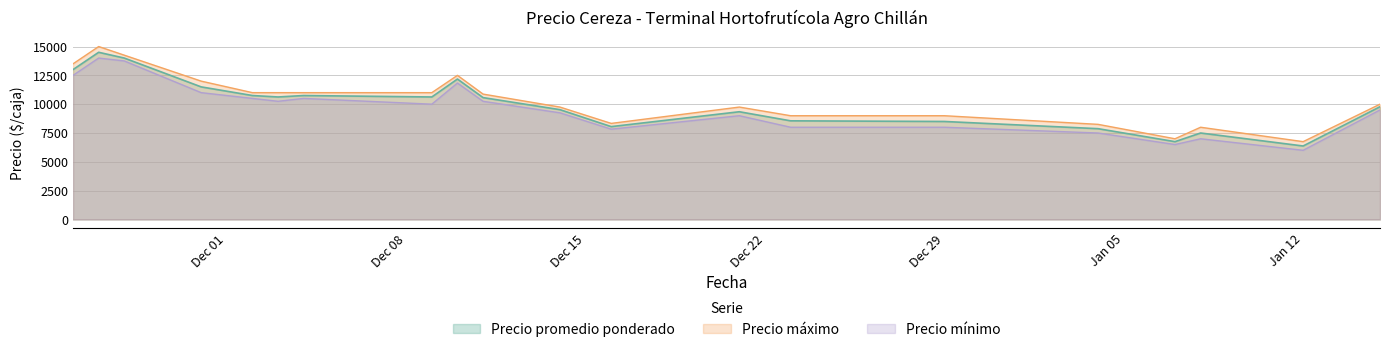

Does the chart display data point markers on the line(s)?

No